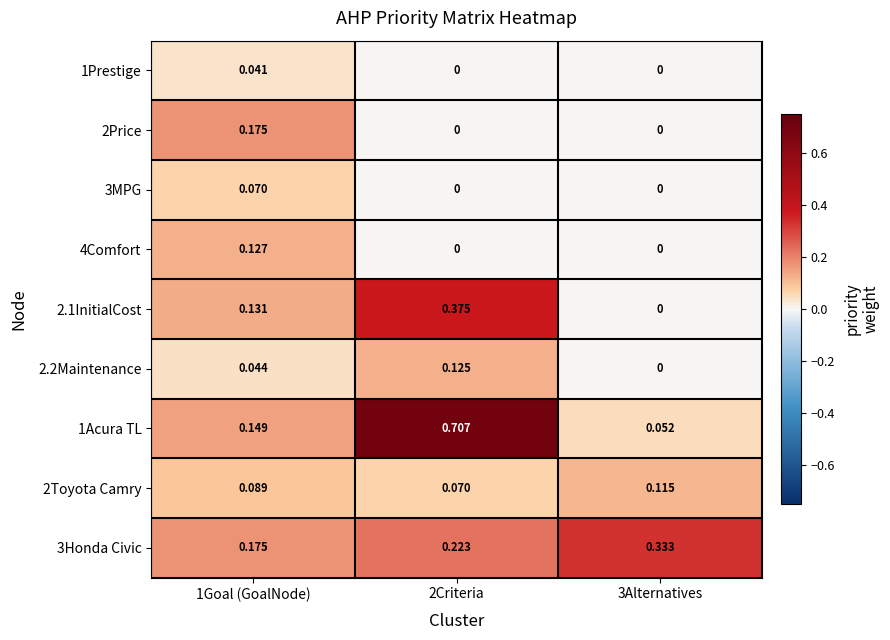

Is the value of 1Acura TL at 1Goal (GoalNode) greater than the value of 2.1InitialCost at 3Alternatives?

Yes